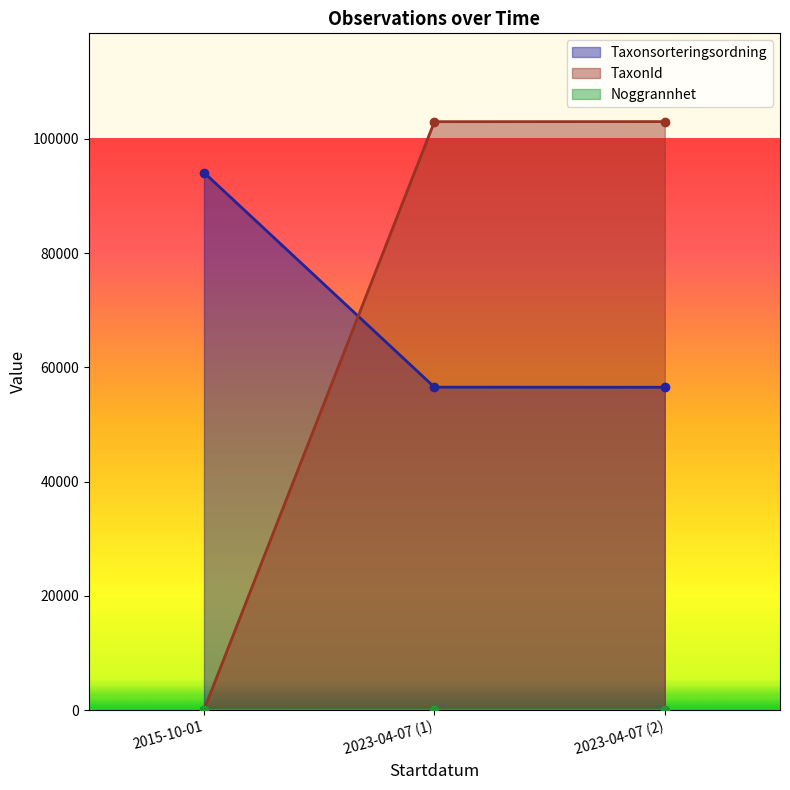

What is the total value across all series at 2023-04-07 (2)?

159557